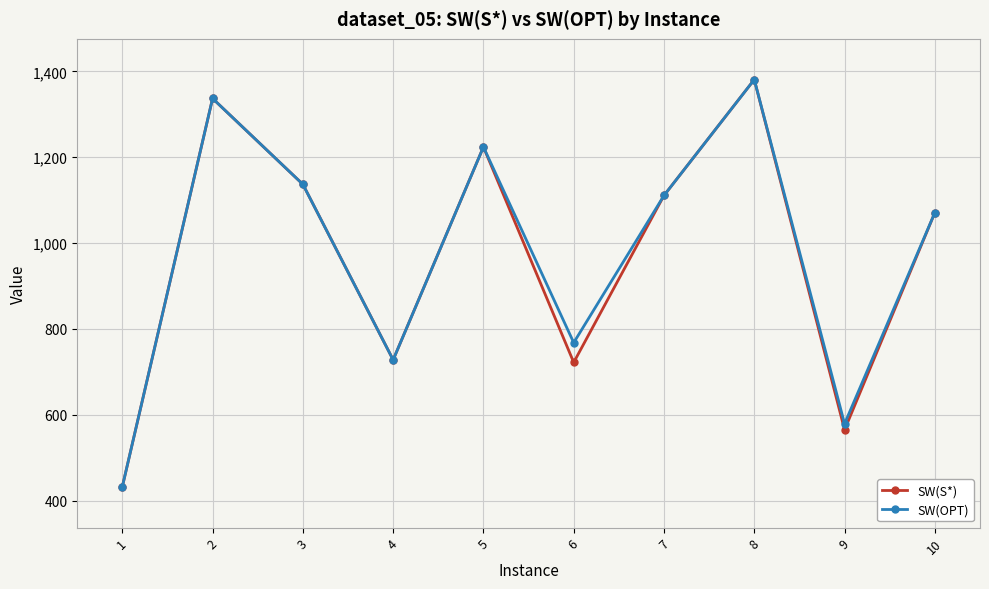

What is the maximum value for SW(OPT)?

1381